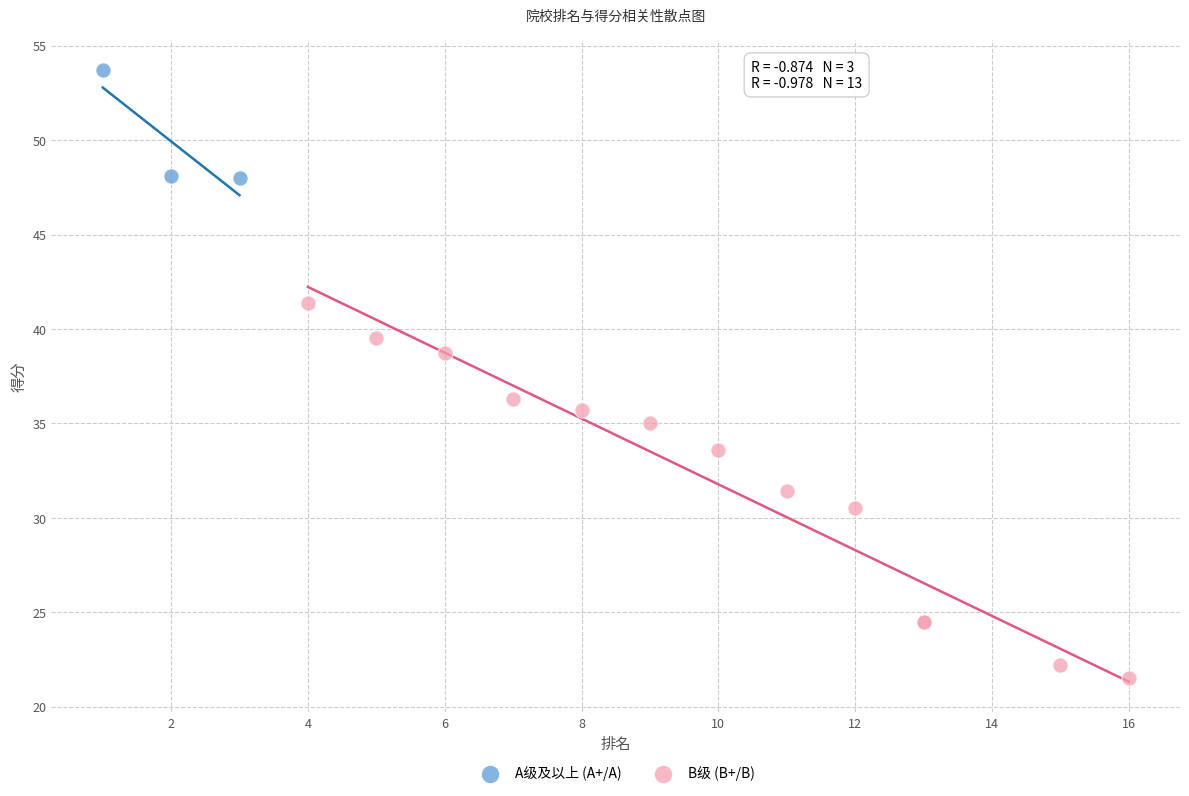

Which series has the largest Y range (max minus min)?

B级 (B+/B)